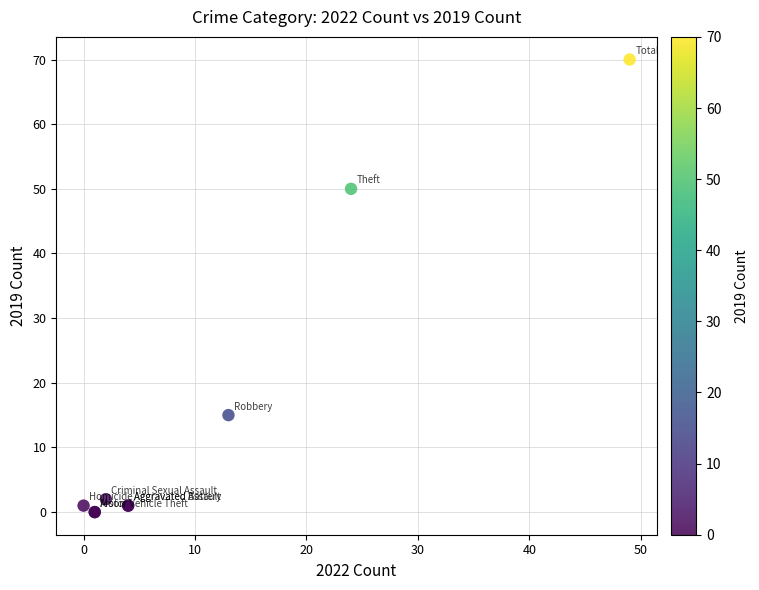

What Y value in the scatter plot is closest to 35?

50